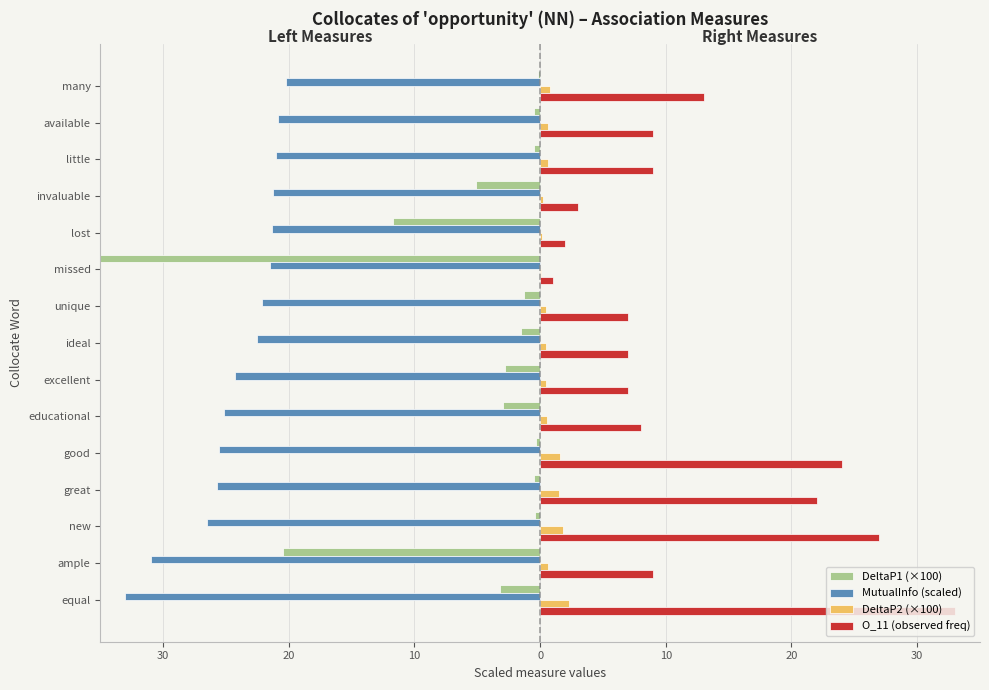

Between equal and good, which is larger?

good